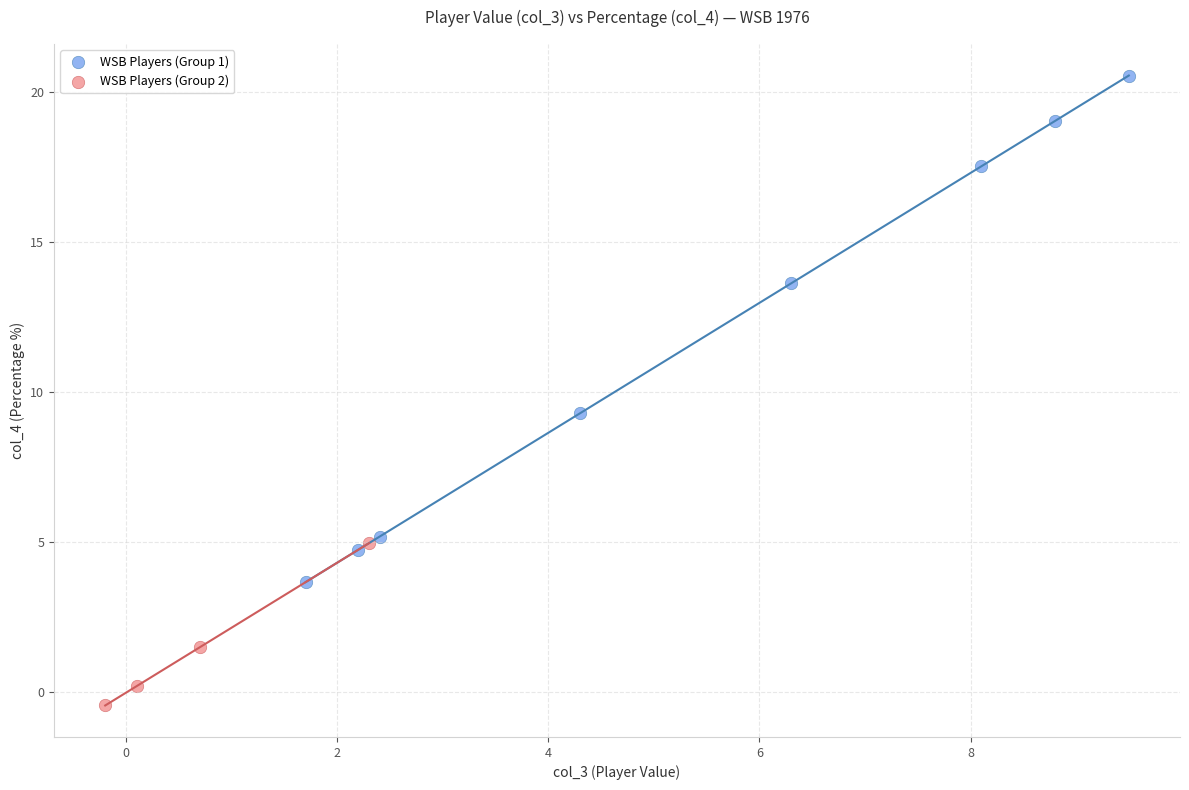

Which series reaches the minimum Y coordinate?

WSB Players (Group 2)